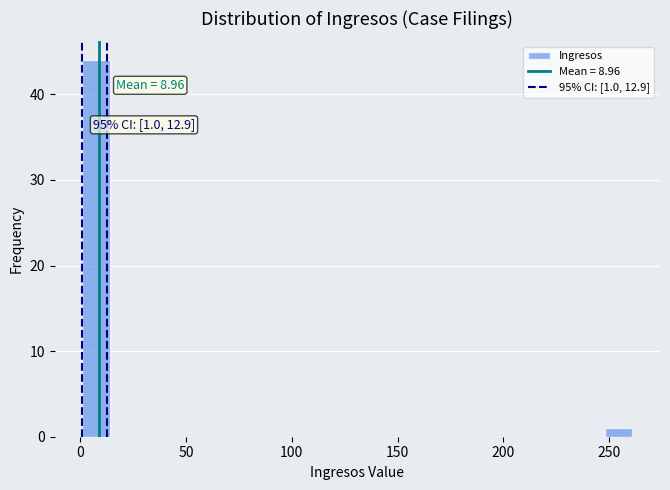

Around what value on the x-axis is the tallest bar? Give the approximate position of its centre, as read against the axis.

10